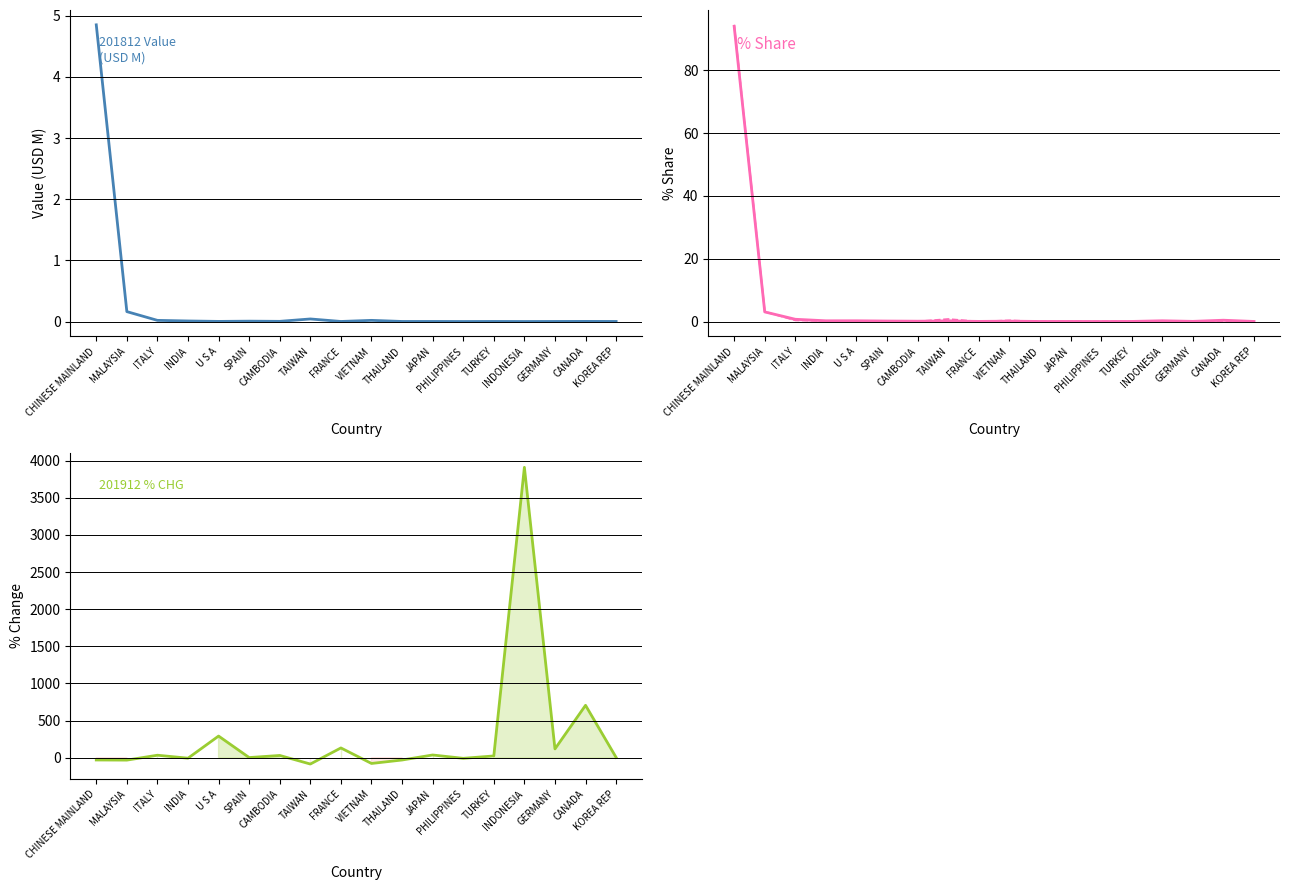

True or false: 201812_% Share and 201812_val cross at least once.

False